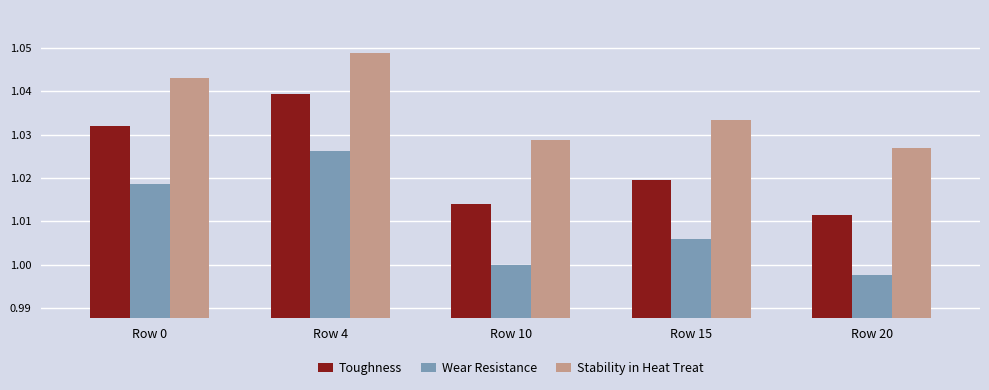

The Stability in Heat Treat series shows 1.7 at Row 0. True or false?

False